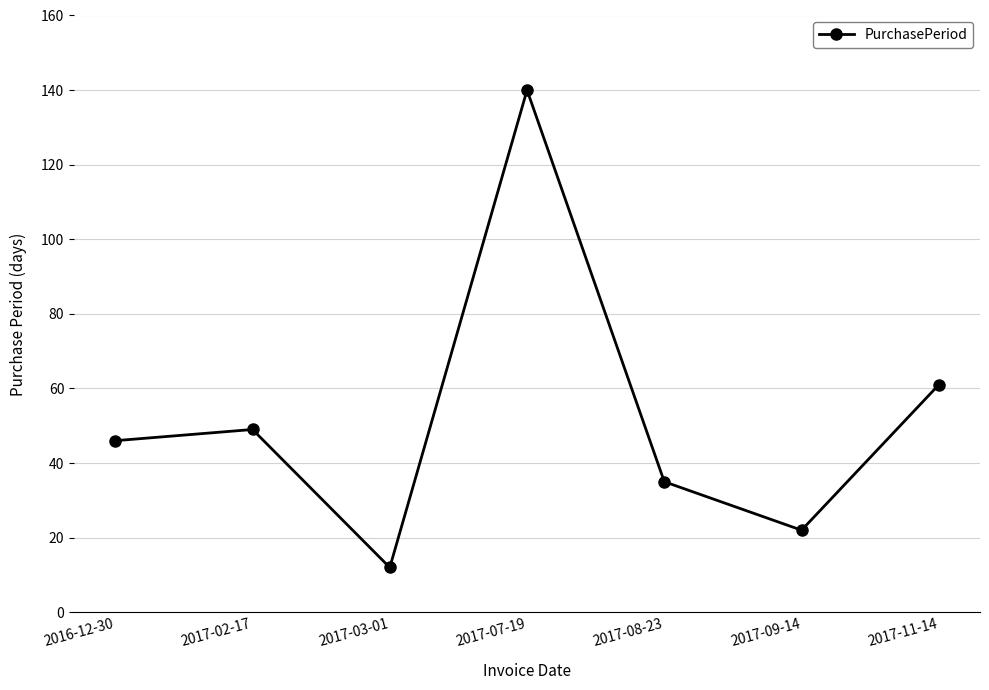

Count the number of data series in this chart.

1